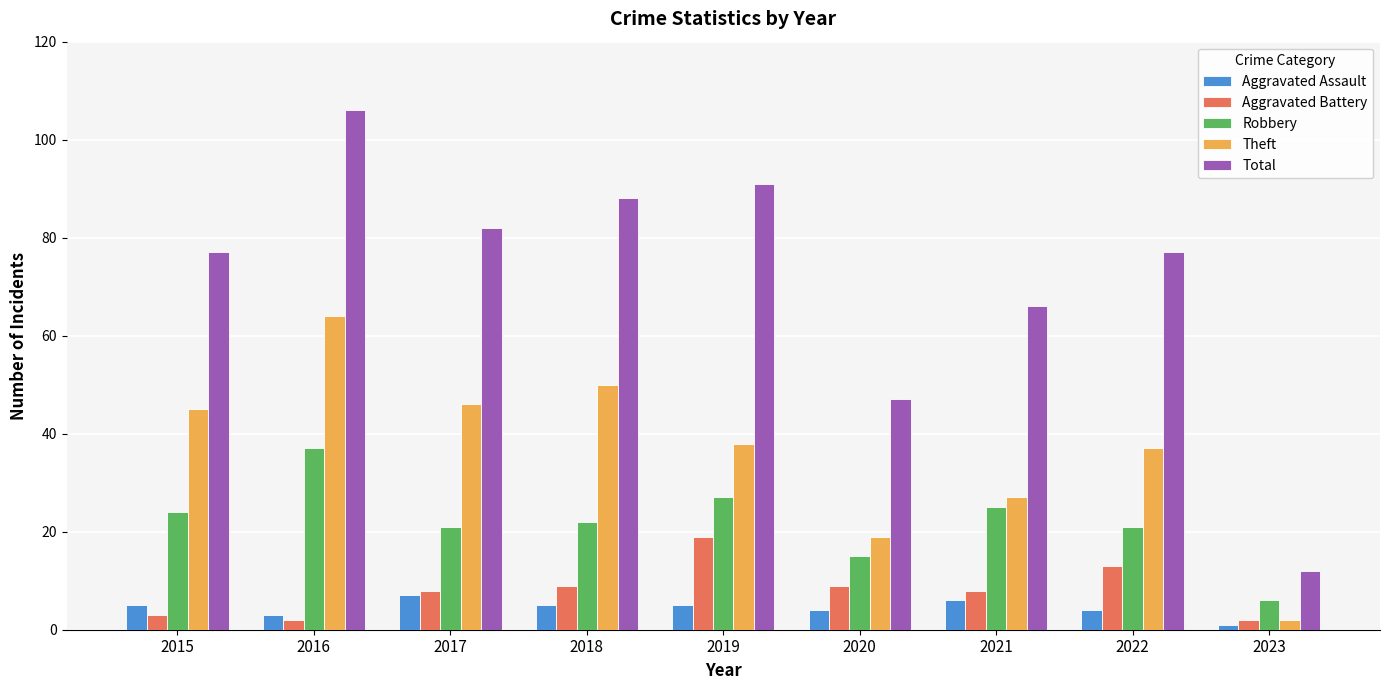

Is it true that Robbery equals 24 at 2015?

True